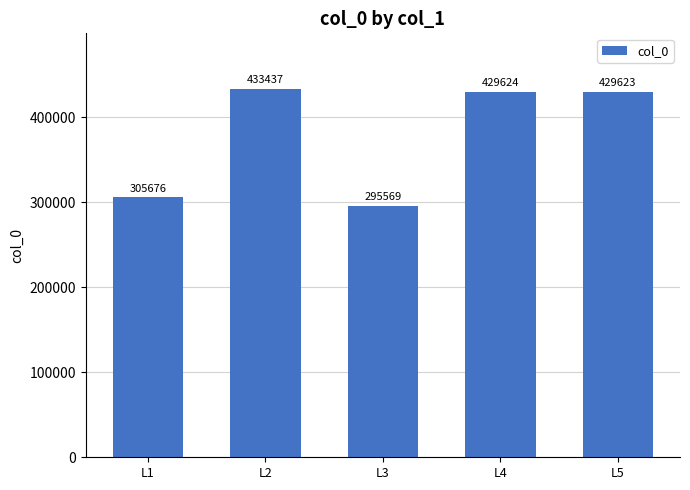

The value at L5 is 429623. True or false?

True